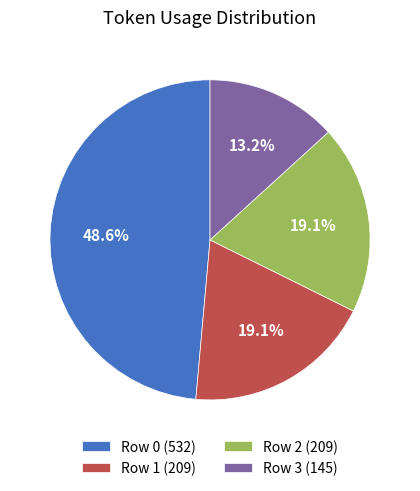

Do Row 1 and Row 2 together represent more than half of the pie?

No